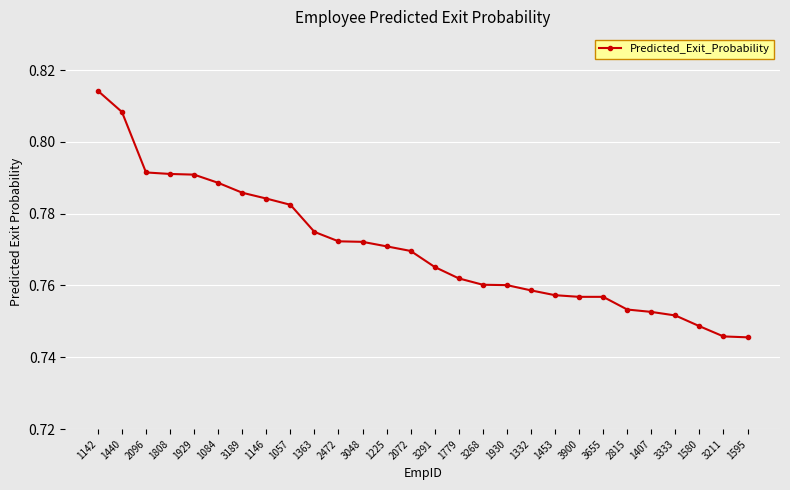

Count the values in the range 0 to 1.

28